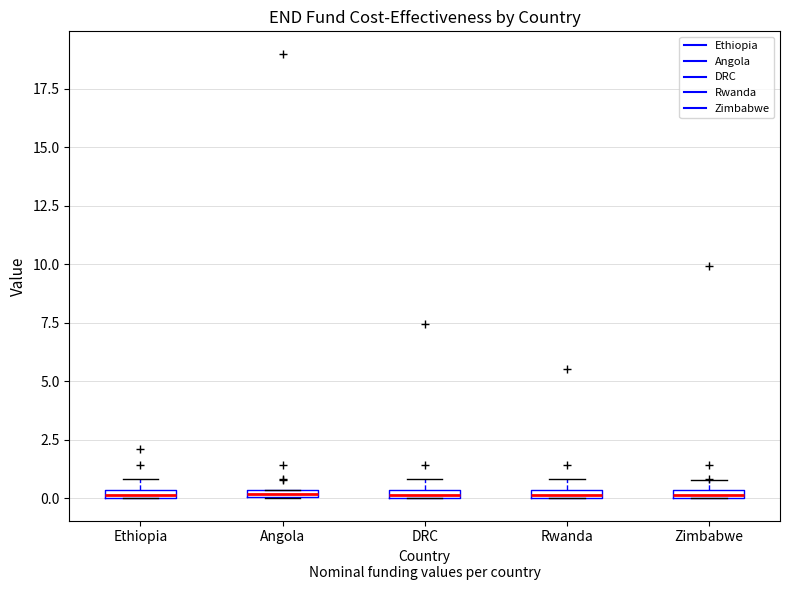

Where is the lower edge of the box for Rwanda on the y-axis? The values are not printed on the chart, so give them approximately, as read against the axis.

0.0